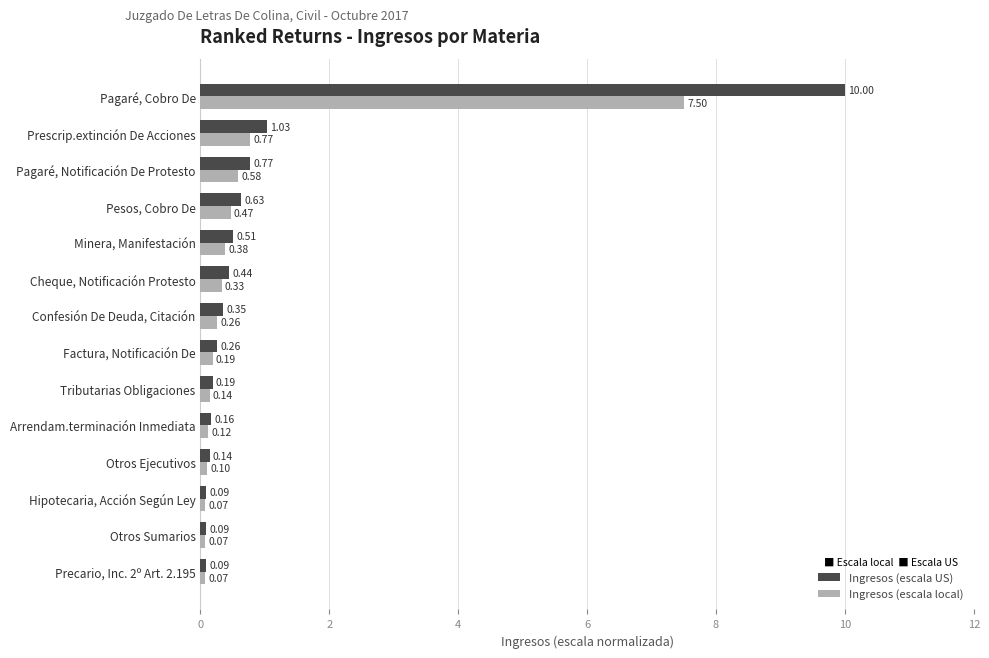

Which series has the largest total across all categories?

Ingresos (escala US)